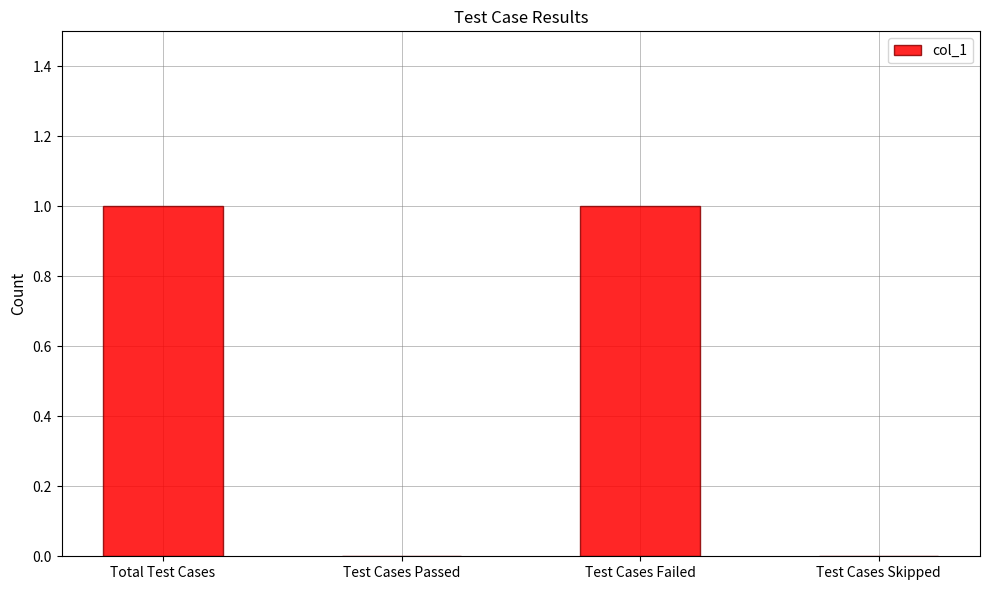

The value at Test Cases Skipped is -1. True or false?

False